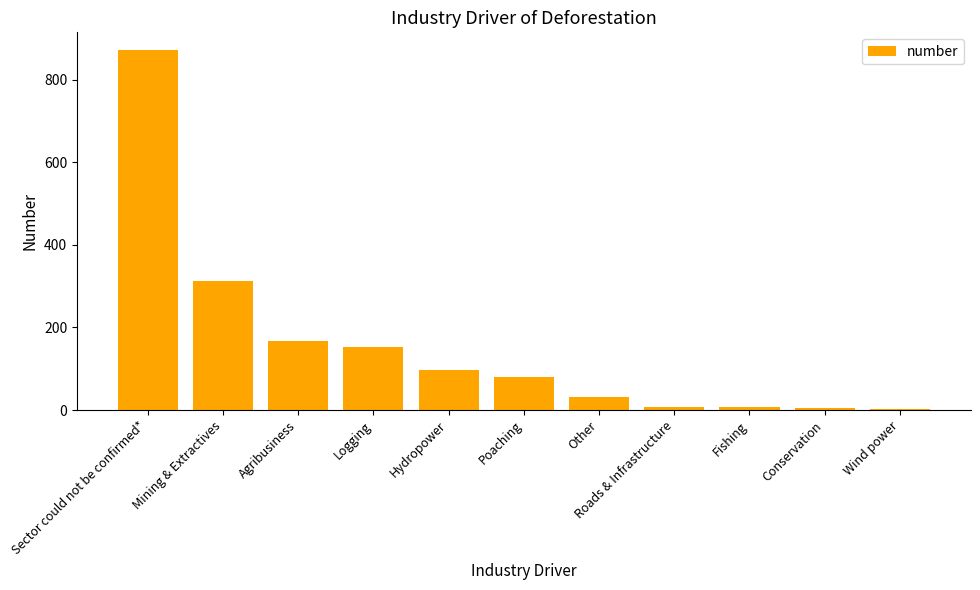

Is it true that the value at Agribusiness is 98?

False